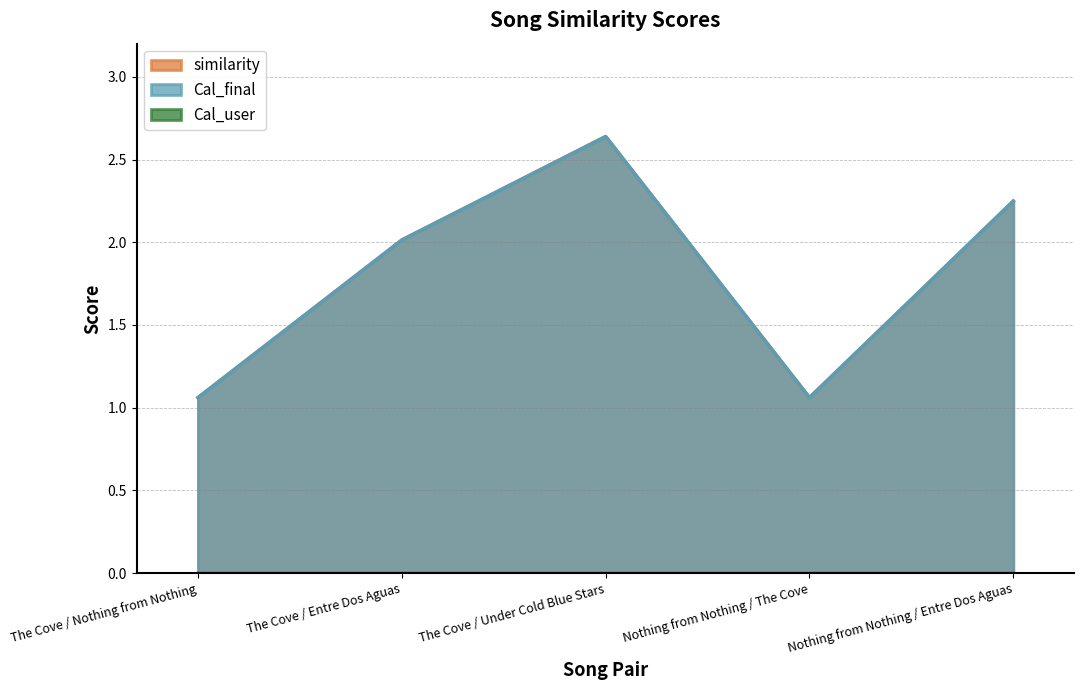

Read the Cal_final value at Nothing from Nothing / Entre Dos Aguas.

2.2